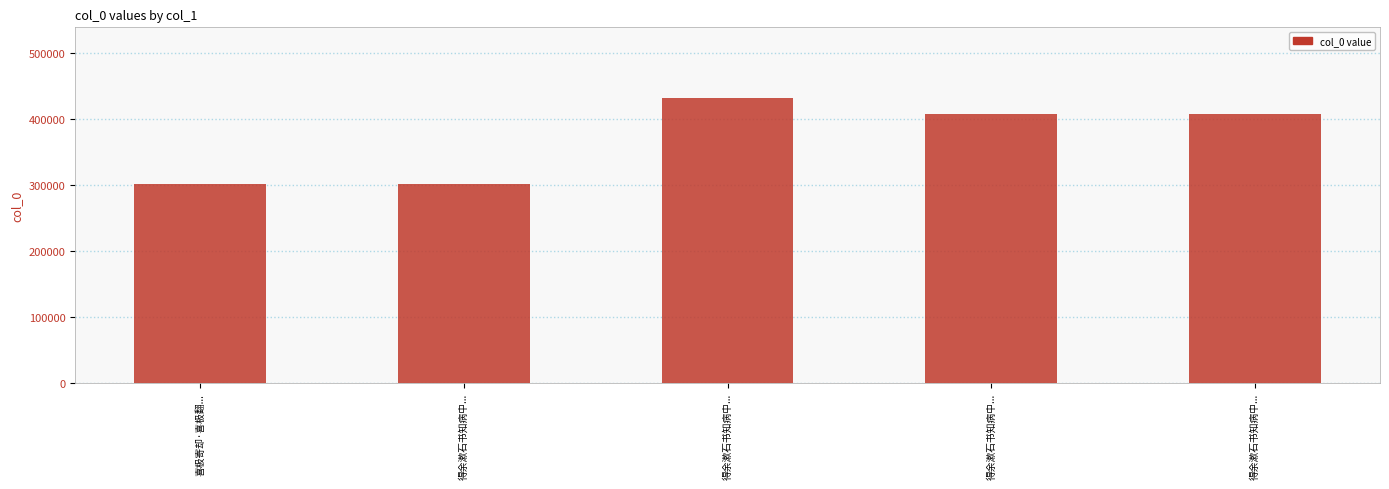

How many values are below 408333?

2